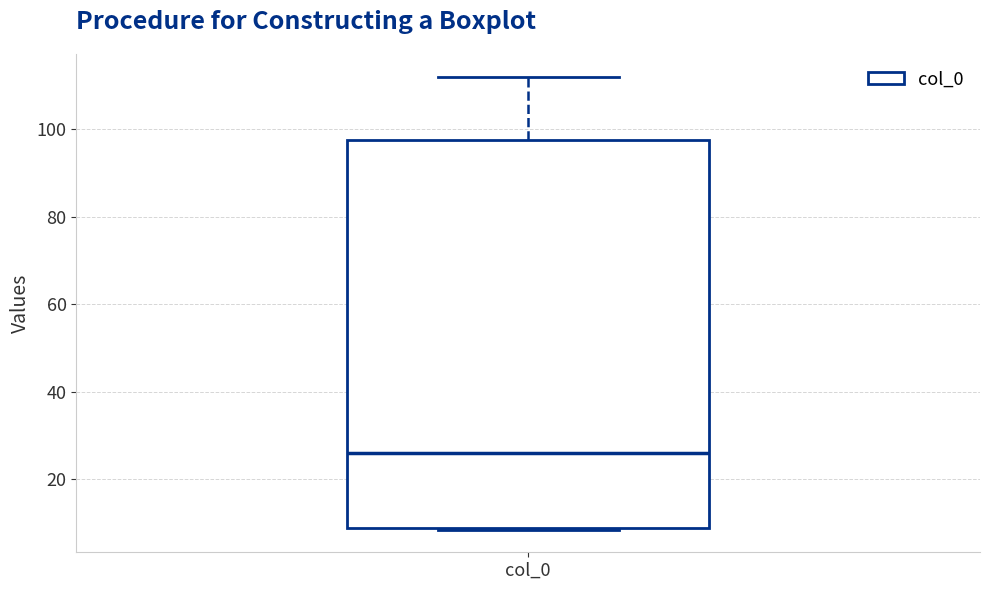

Where does the upper whisker of the box for col_0 end on the y-axis? The values are not printed on the chart, so give them approximately, as read against the axis.

112